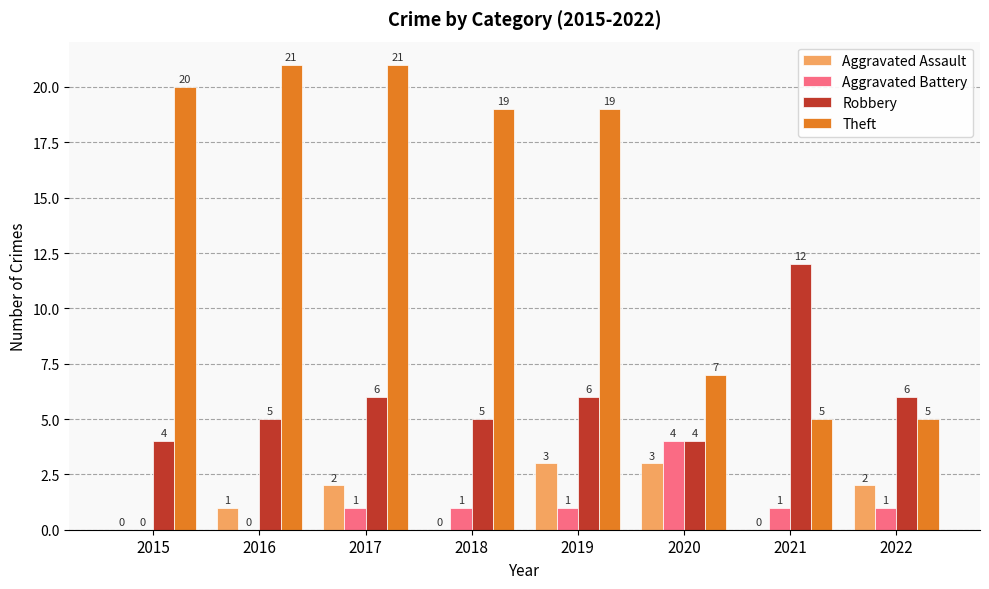

Which series has the largest total across all categories?

Theft